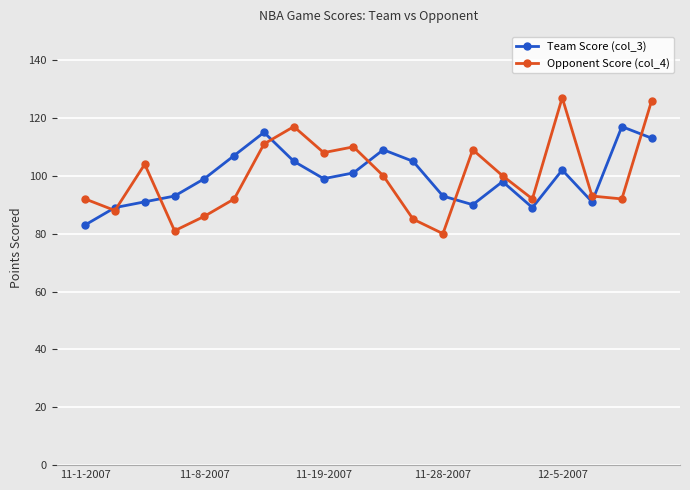

What is the value of the Team Score (col_3) point at the 13th from the left?

93